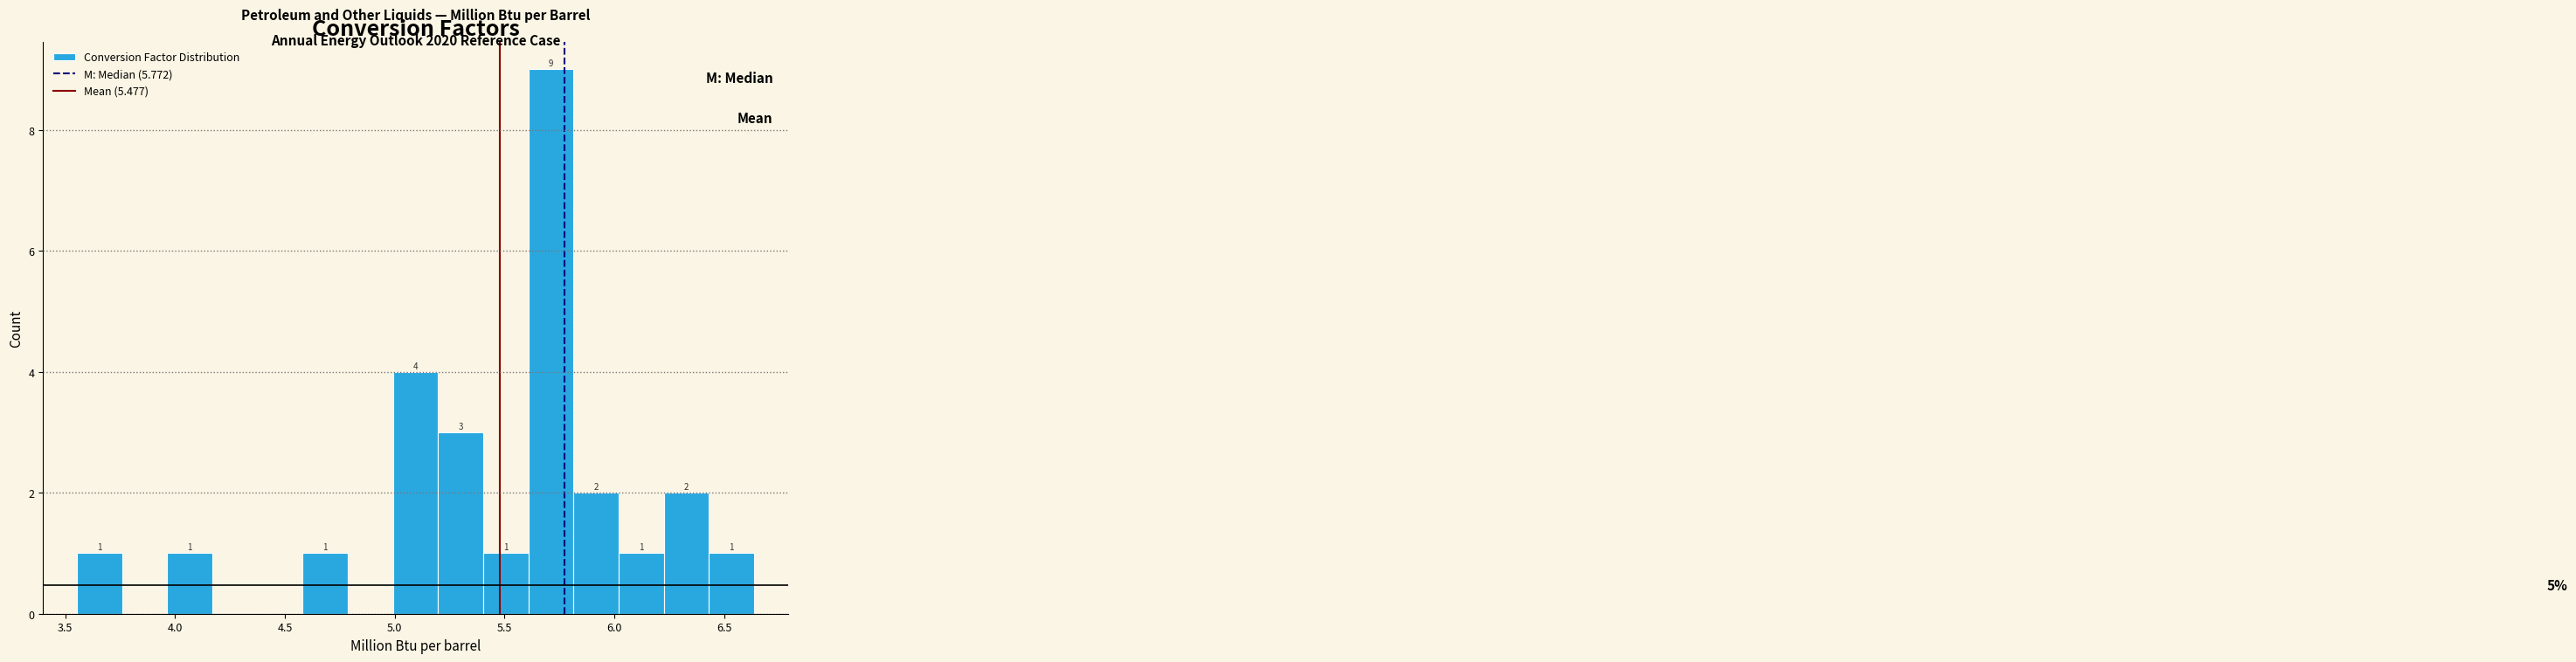

Which range on the x-axis has the tallest bar?

5.60 to 5.80